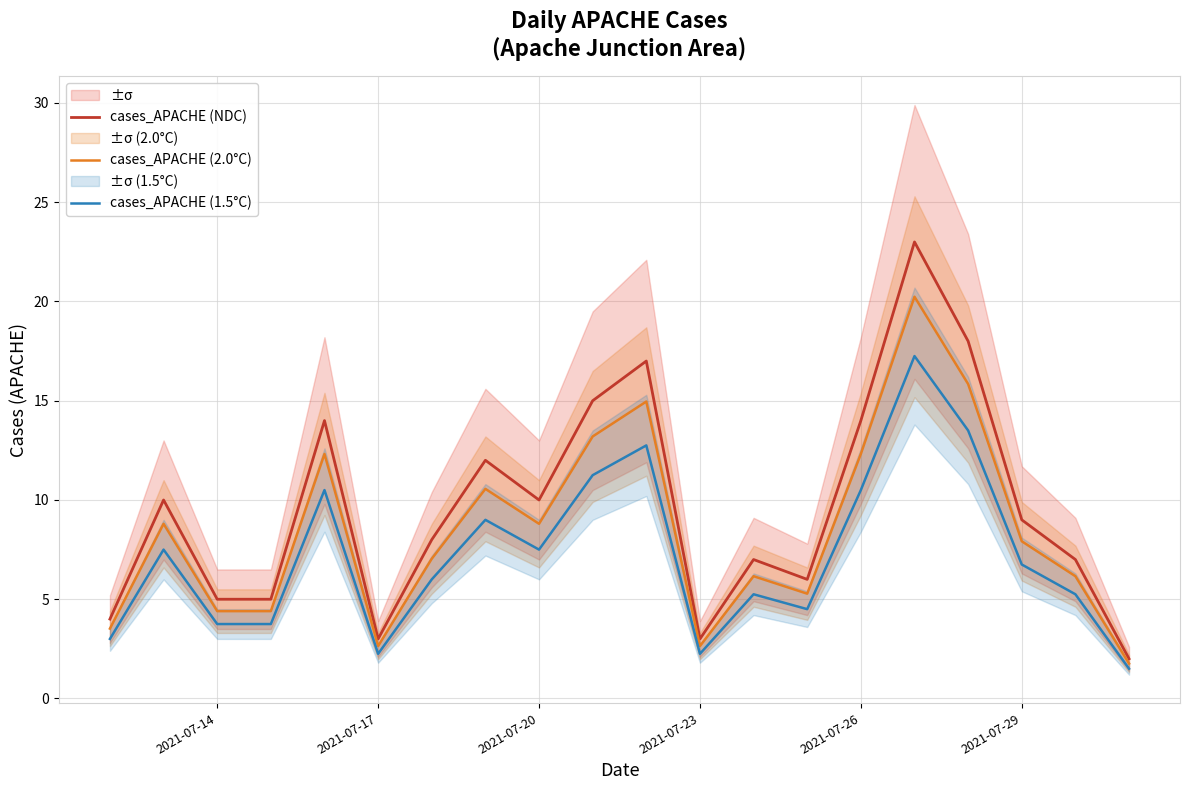

What is the lowest value of the cases_APACHE (1.5°C) series?

1.5